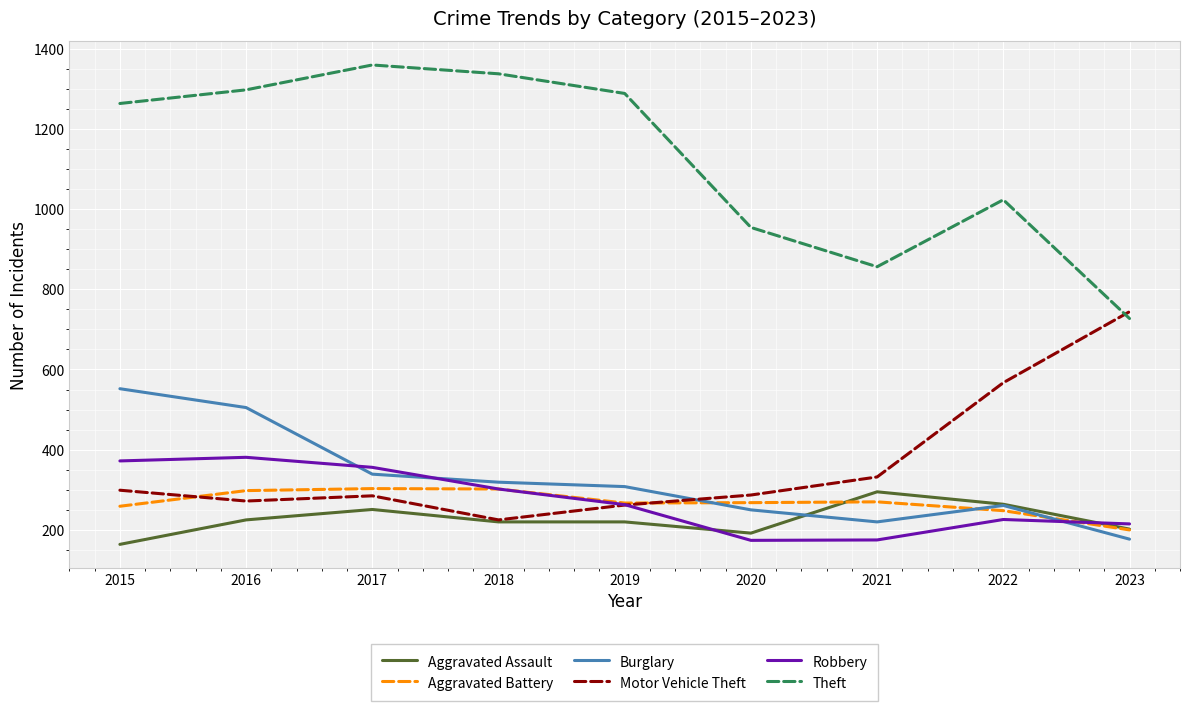

Count the number of data series in this chart.

6